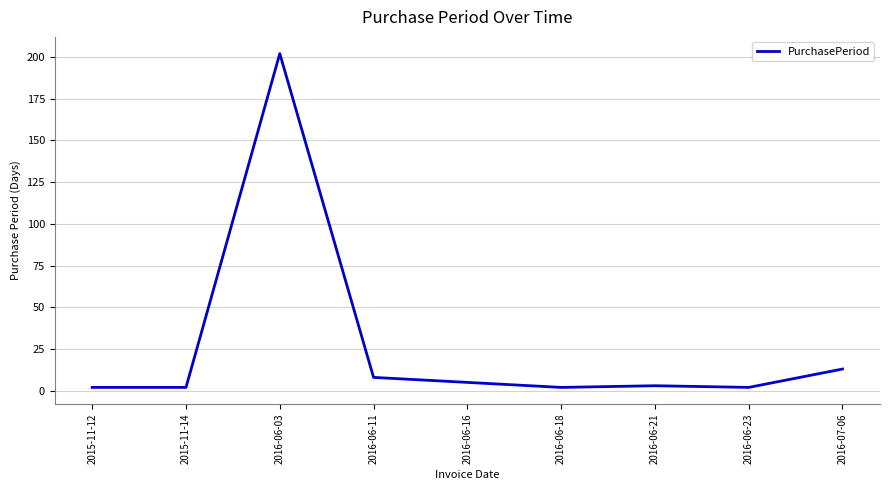

The chart shows a value of 8 at 2016-06-11. True or false?

True